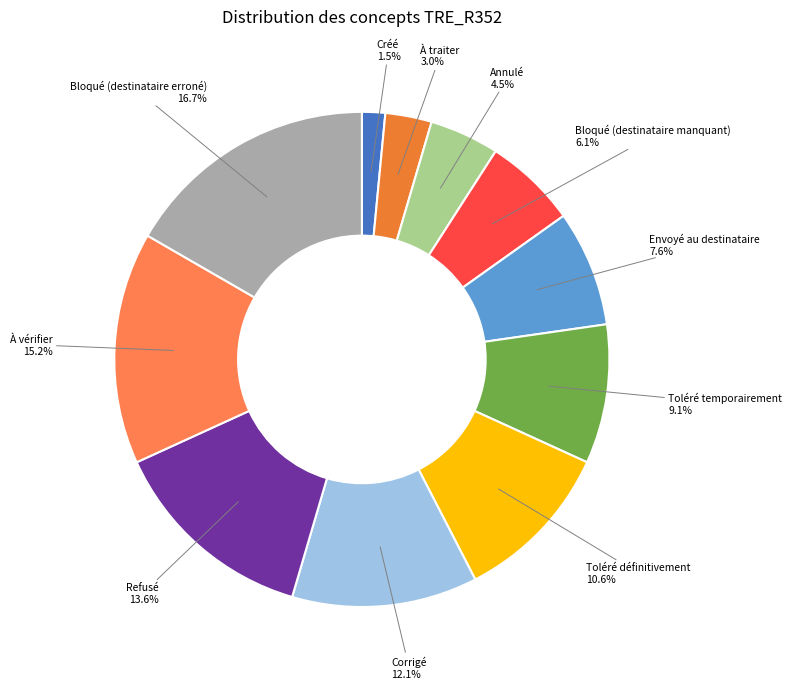

Rank the categories by value from highest to lowest.

Bloqué (destinataire erroné), À vérifier, Refusé, Corrigé, Toléré définitivement, Toléré temporairement, Envoyé au destinataire, Bloqué (destinataire manquant), Annulé, À traiter, Créé